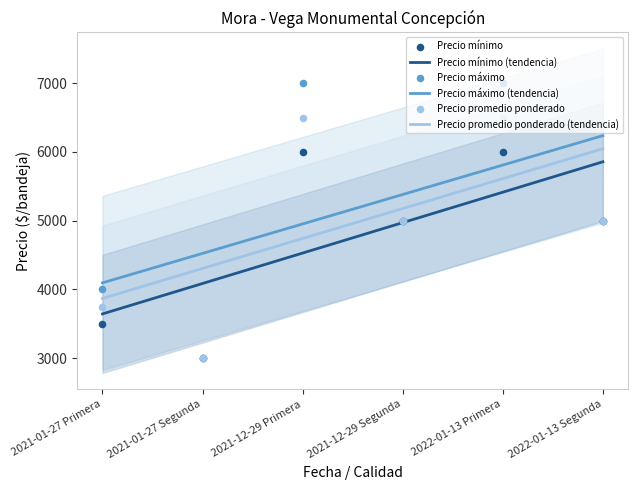

At which category is the sum across all series the highest?

2021-12-29 Primera